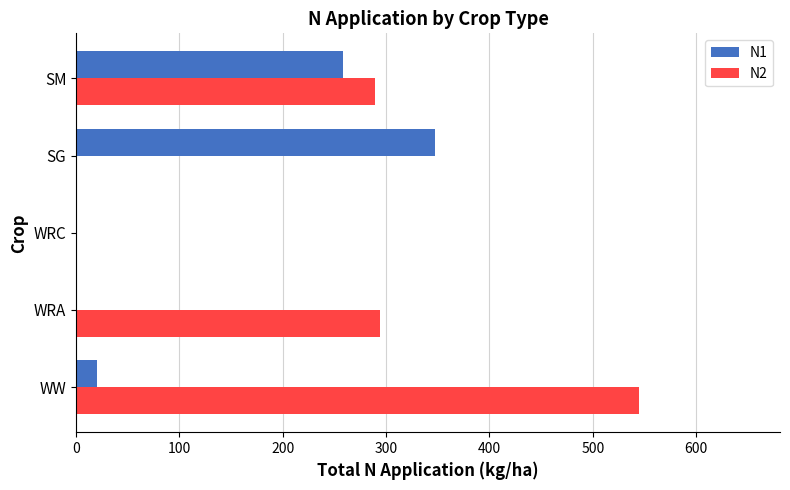

Which series has the largest total across all categories?

N2